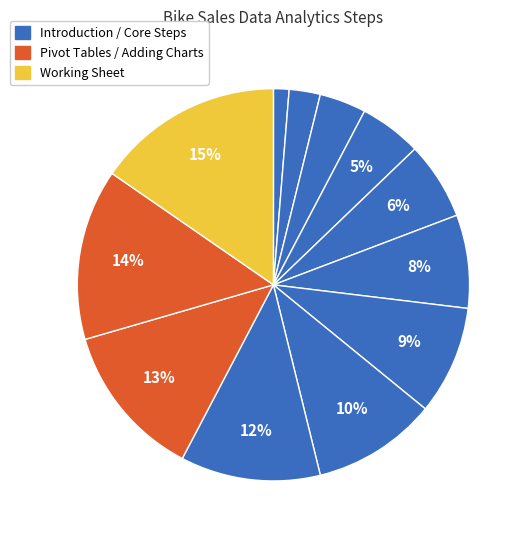

How many segments does this pie chart have?

12